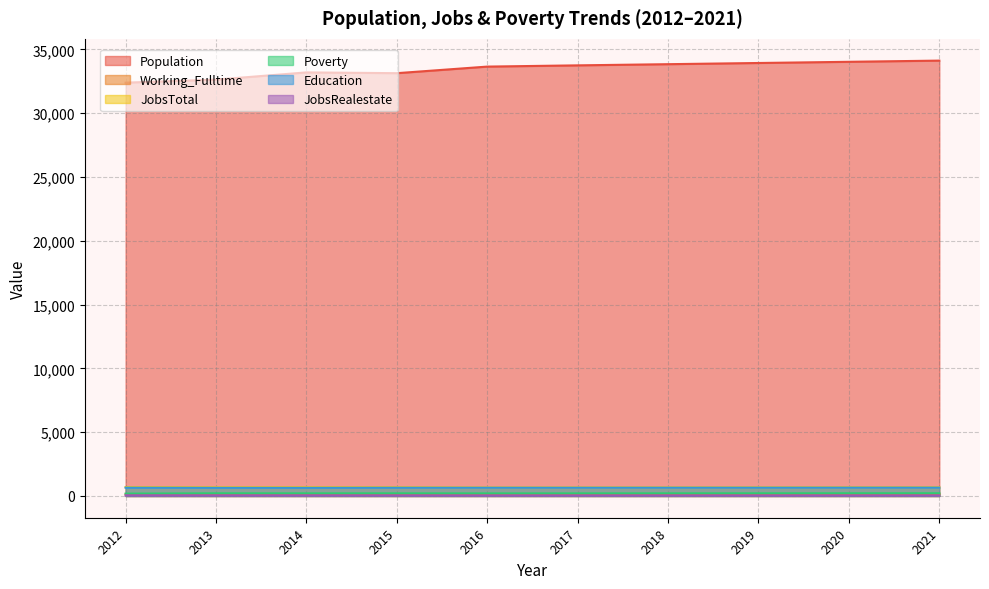

What is the minimum value for Population?

32392